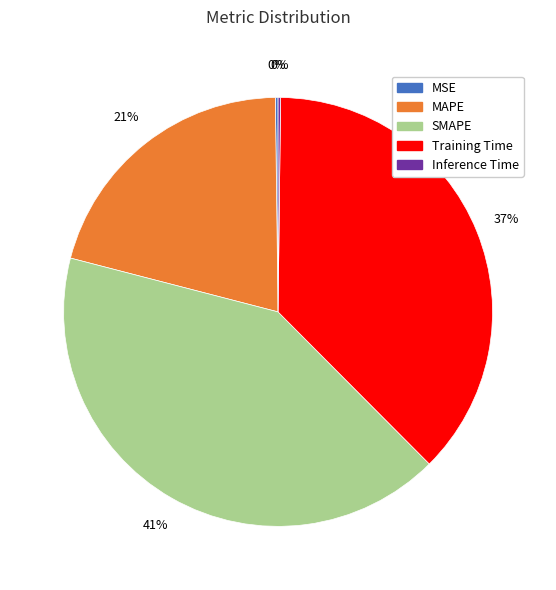

To the nearest percent, what is the difference between the largest and smallest slice percentages?

41%